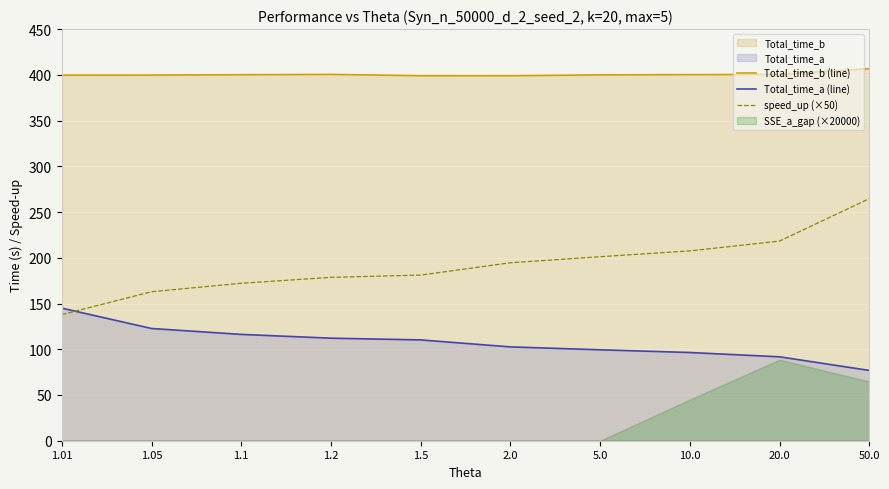

Reading left to right, extract all data points from this chart.

Total_time_b (line): 399.7	399.7	400.1	400.5	399.1	399.1	399.9	400.2	400.4	406.8
Total_time_a (line): 144.9	122.7	116.2	112.1	110.2	102.6	99.4	96.4	91.7	76.9
speed_up (×50): 137.9	162.9	172.1	178.6	181.1	194.5	201.2	207.5	218.3	264.6